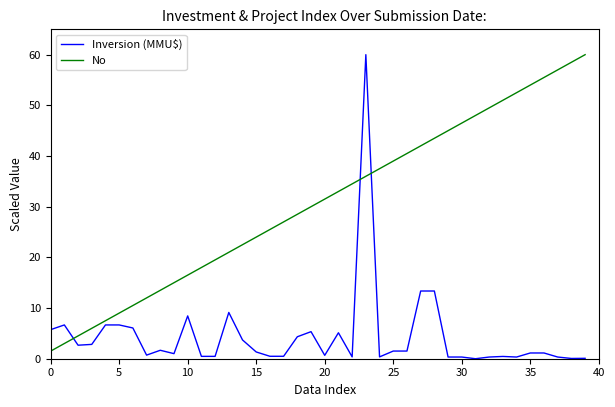

Which series has the widest spread of values?

Inversion (MMU$)